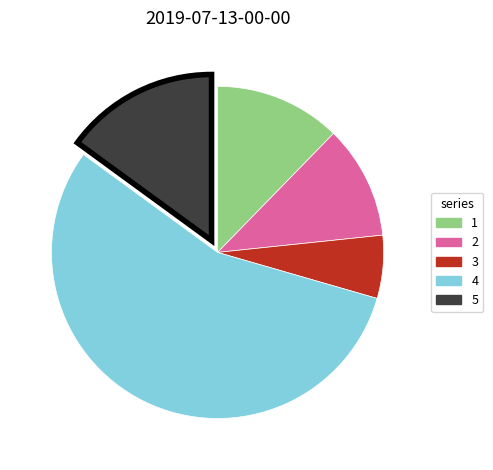

Is 4 the majority of the pie?

Yes